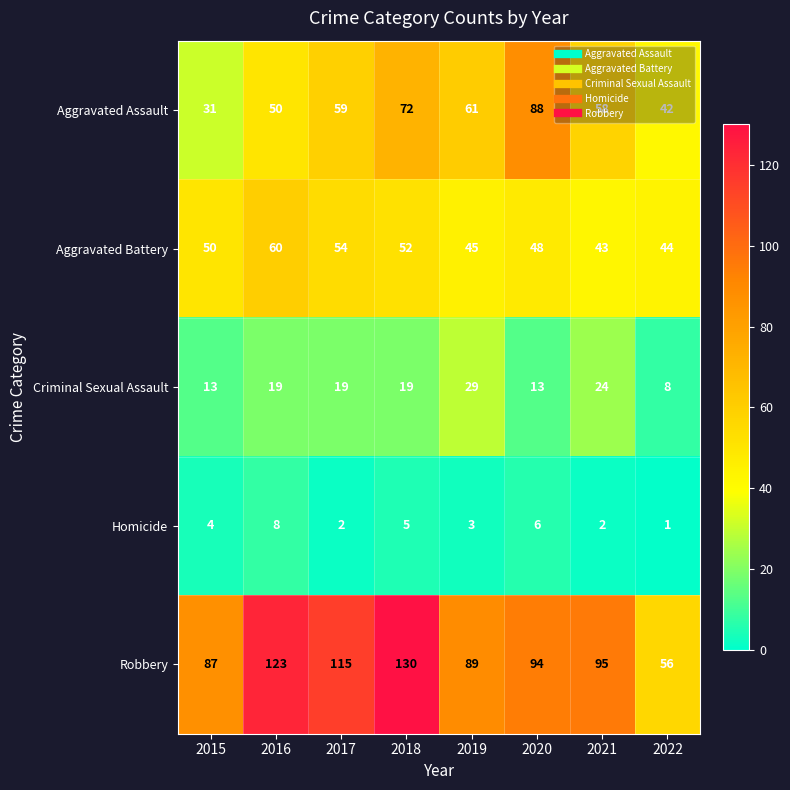

What is the average value of the Criminal Sexual Assault series?

18